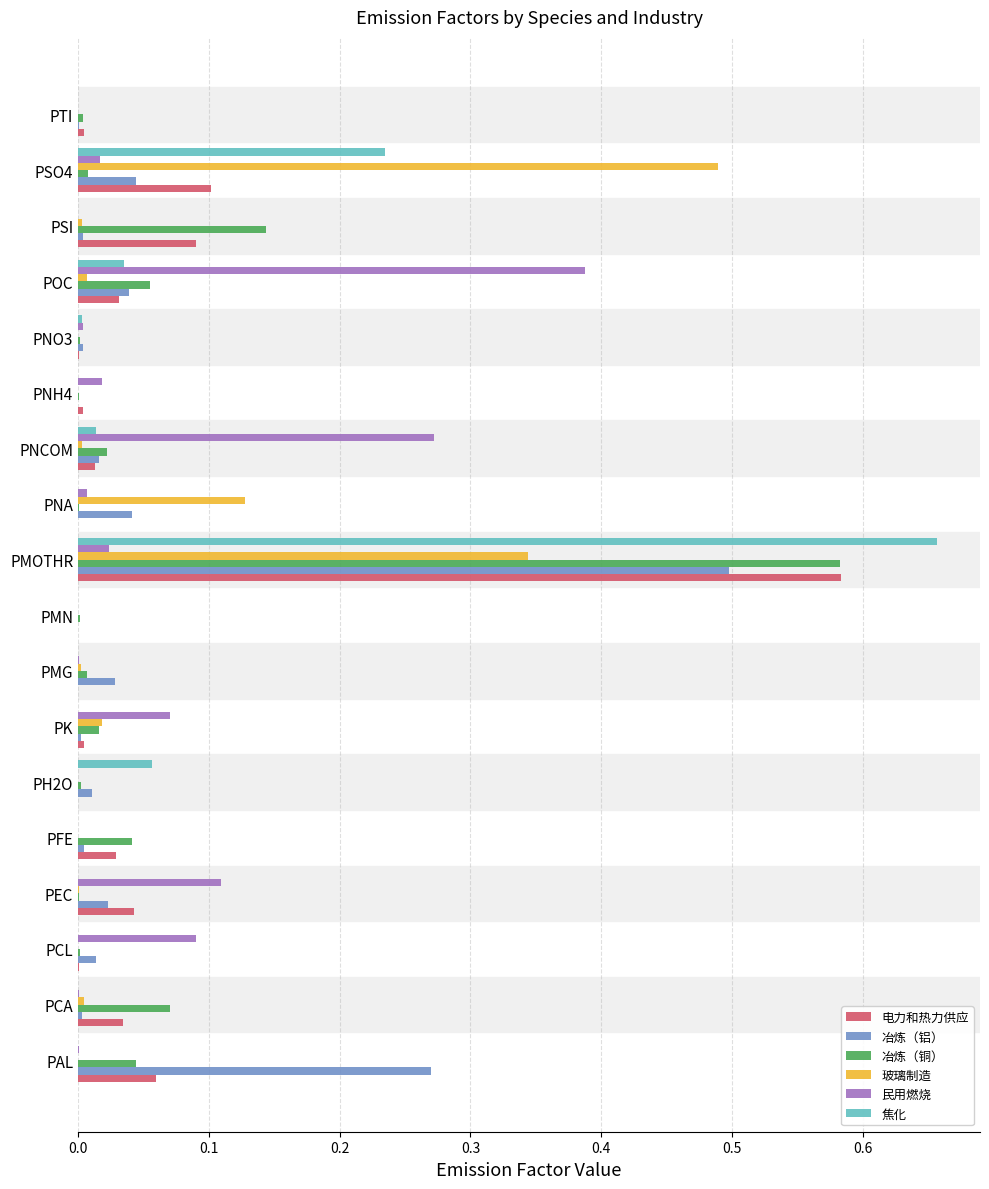

At which label does 电力和热力供应 reach its peak?

PMOTHR